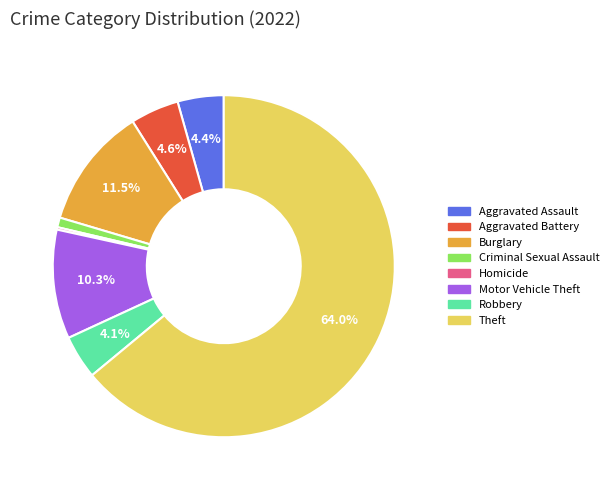

What is the ratio of the value at Robbery to the value at Motor Vehicle Theft?

0.4